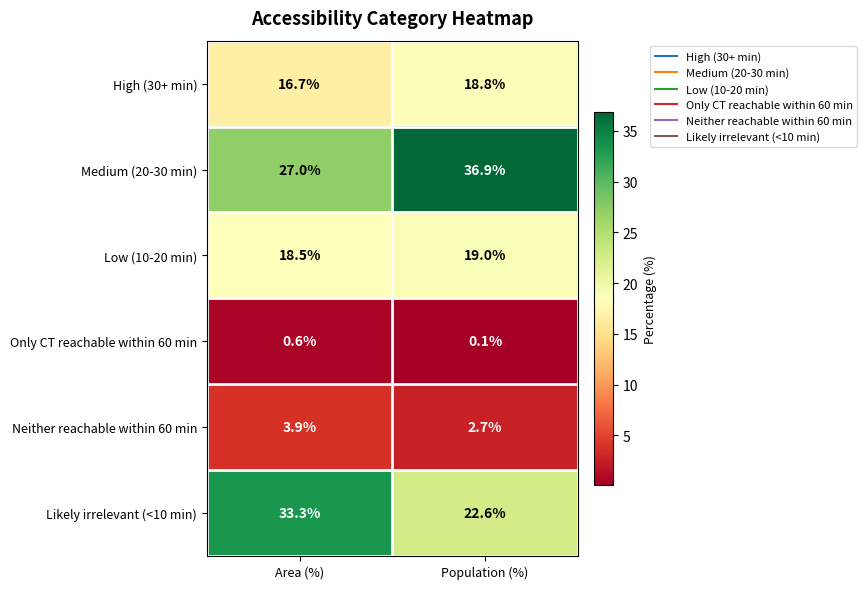

True or false: High (30+ min) has a value of 16.7 at Area (%).

True